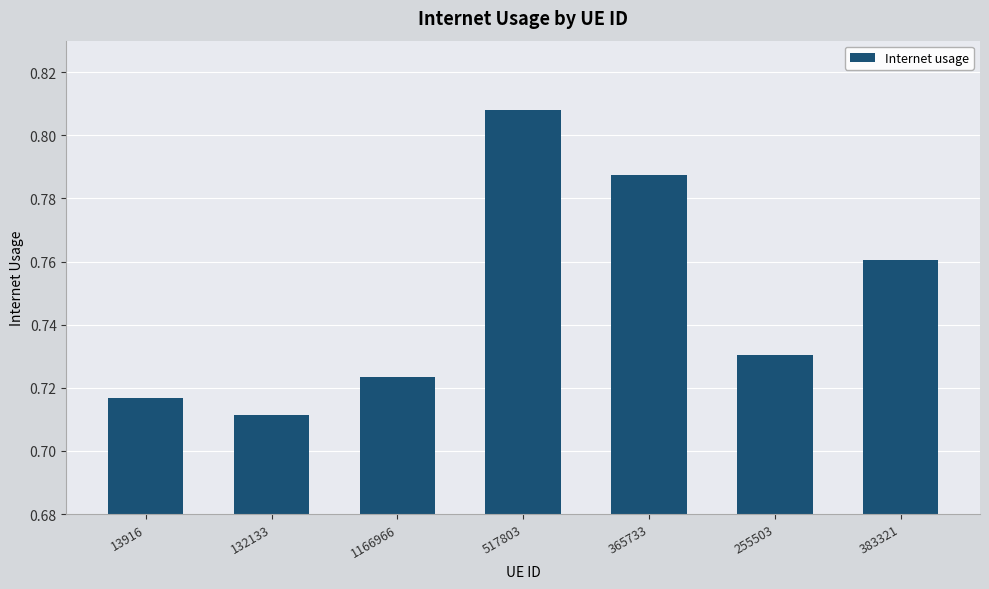

What is the label of the 3rd bar from the left?

1166966